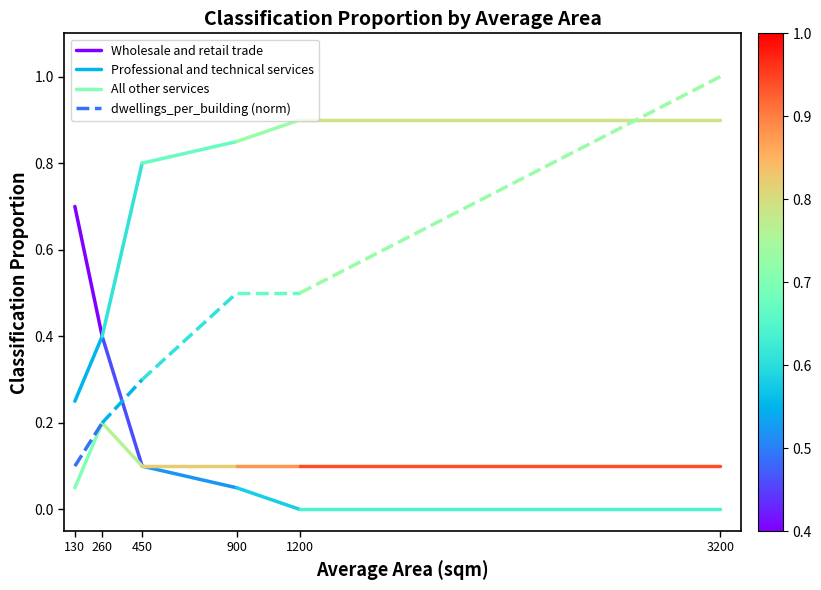

Which series changed the most between 130 and 260?

Wholesale and retail trade